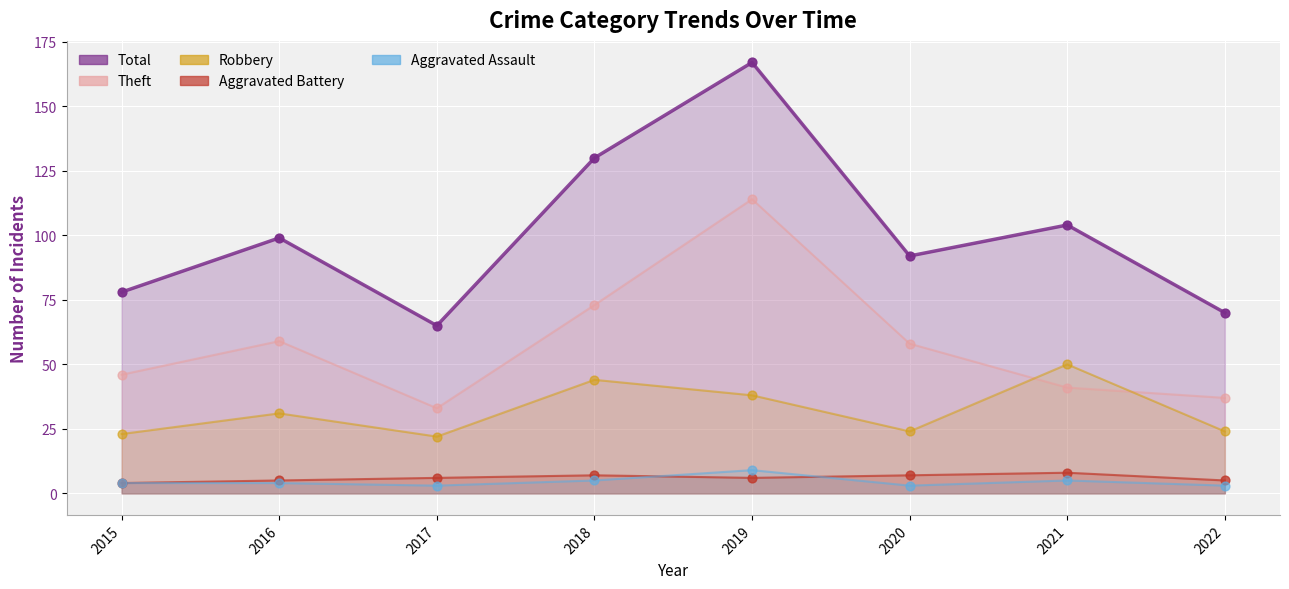

Which series contains the highest Y value?

Total